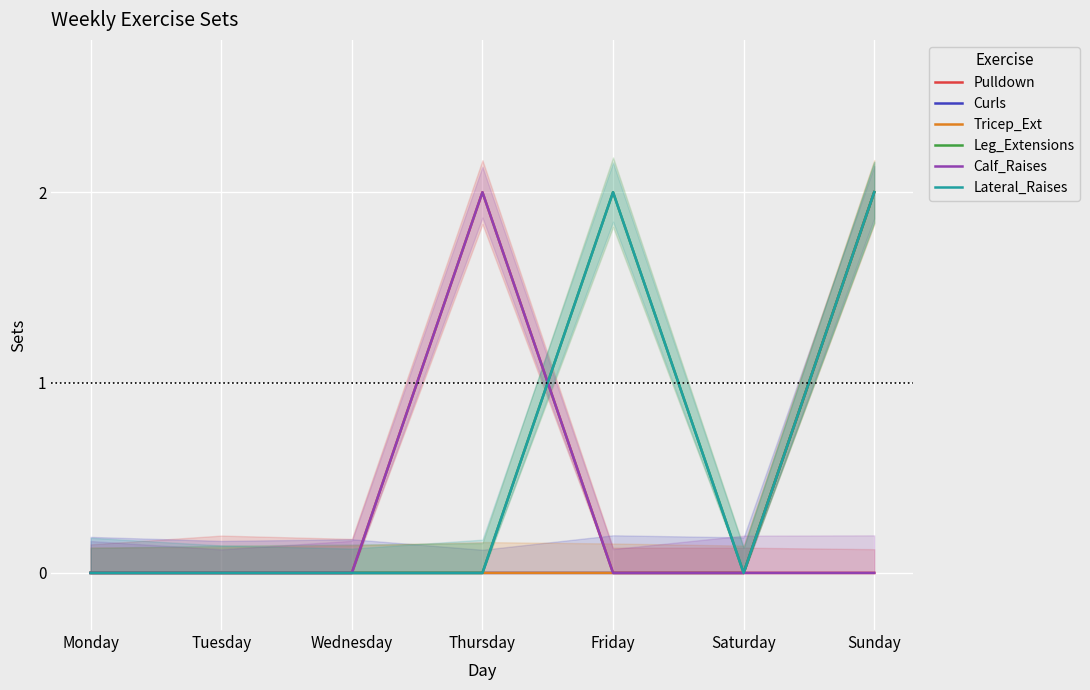

The Calf_Raises series shows 1 at Wednesday. True or false?

False